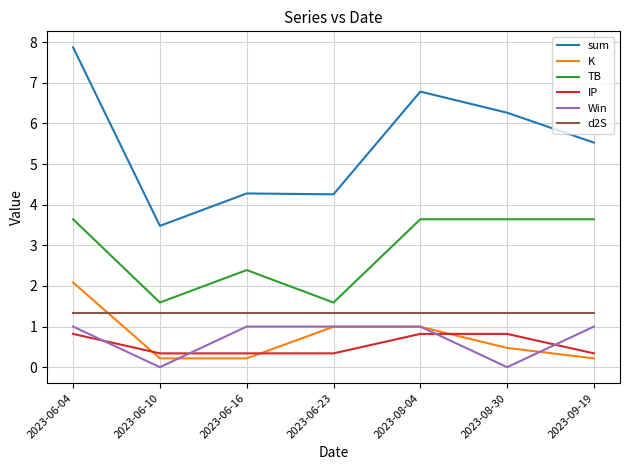

What are all the series names shown in the legend?

sum, K, TB, IP, Win, d2S